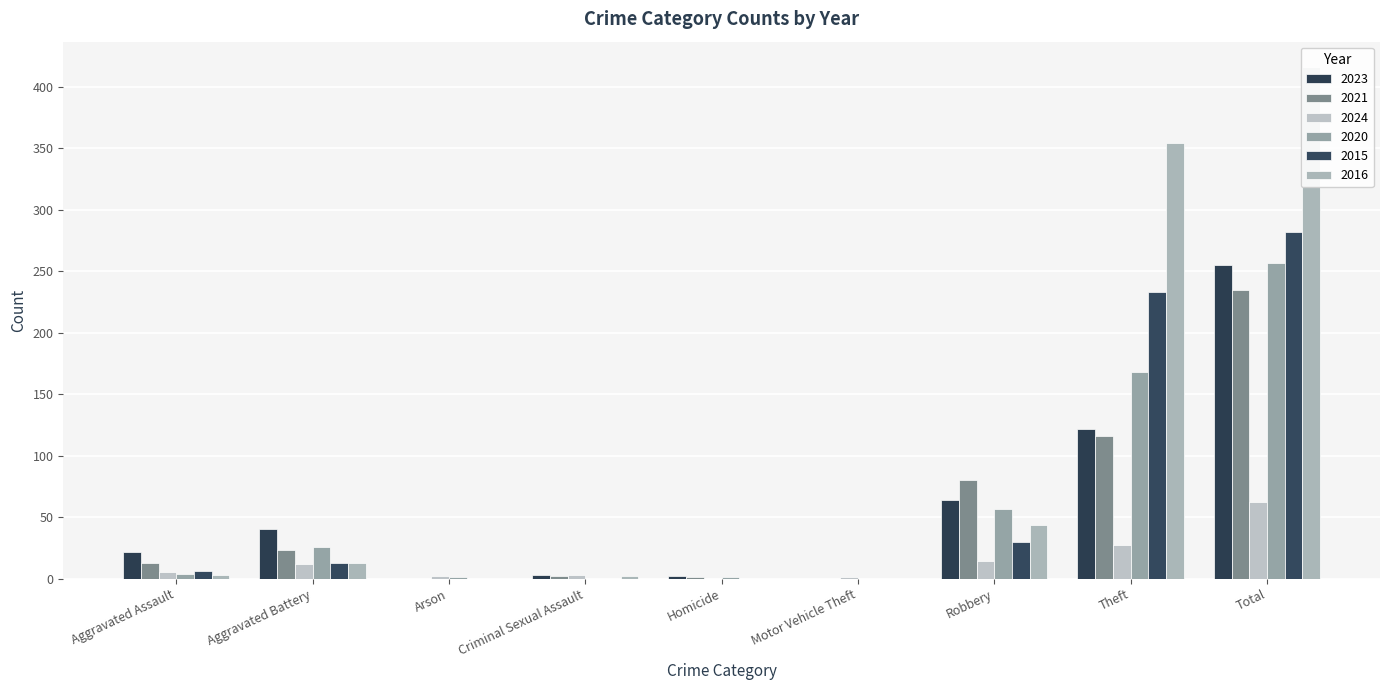

True or false: 2015 has a value of 480 at Total.

False